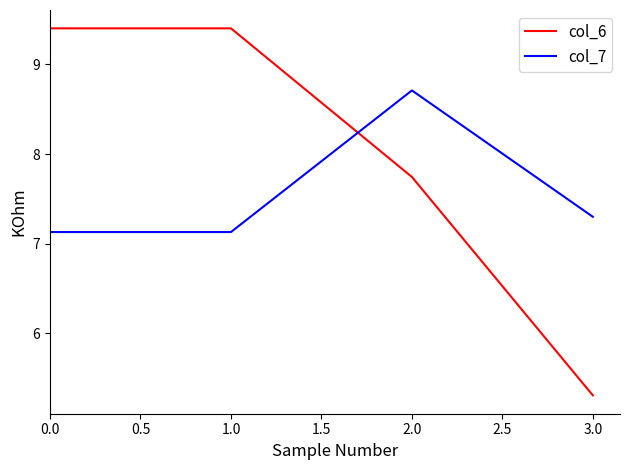

Which series has the widest spread of values?

col_6